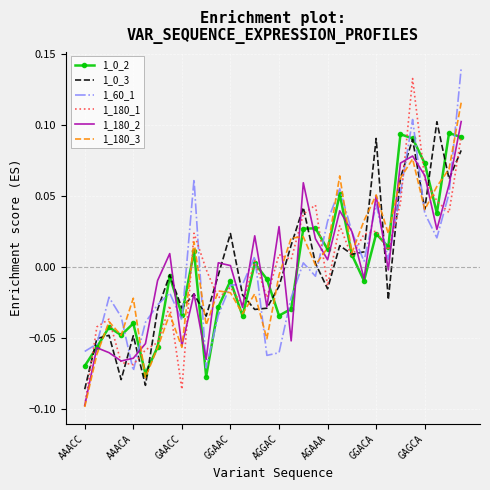

Which series has the largest range (max minus min)?

1_180_1